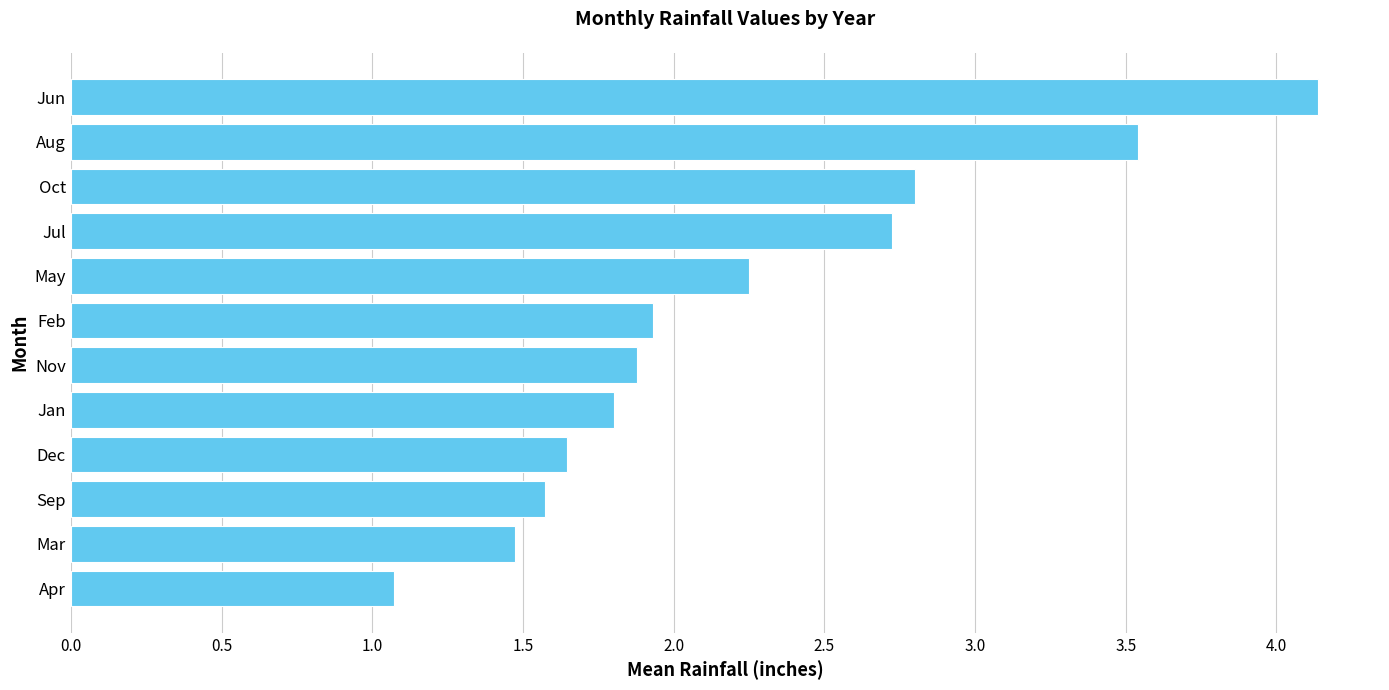

What value does the data have at Jul?

2.7